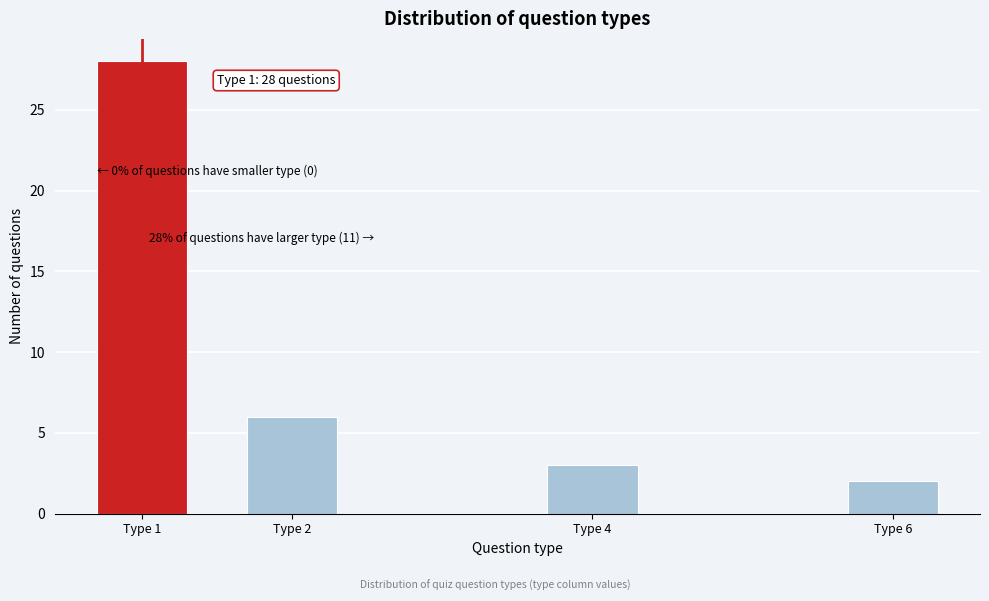

Reading right to left, what are all the values shown in this chart?

2	3	6	28